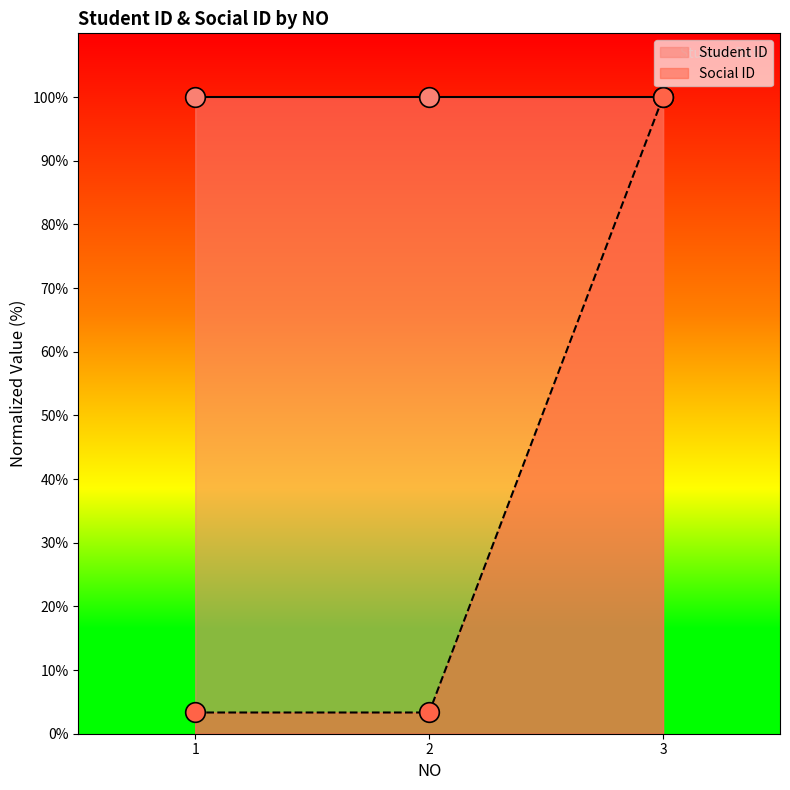

At which category is the sum across all series the highest?

3